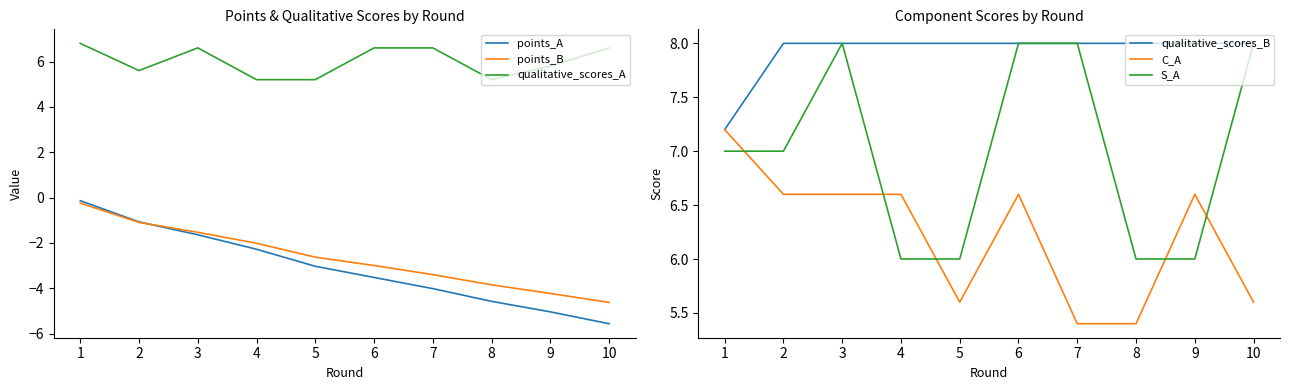

True or false: points_B has a value of -6.9 at 9.

False